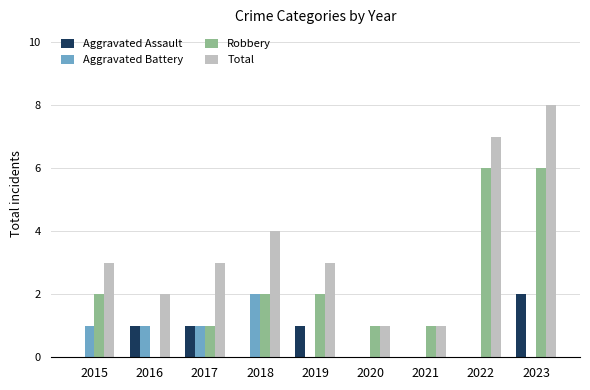

Which series has the largest range (max minus min)?

Total